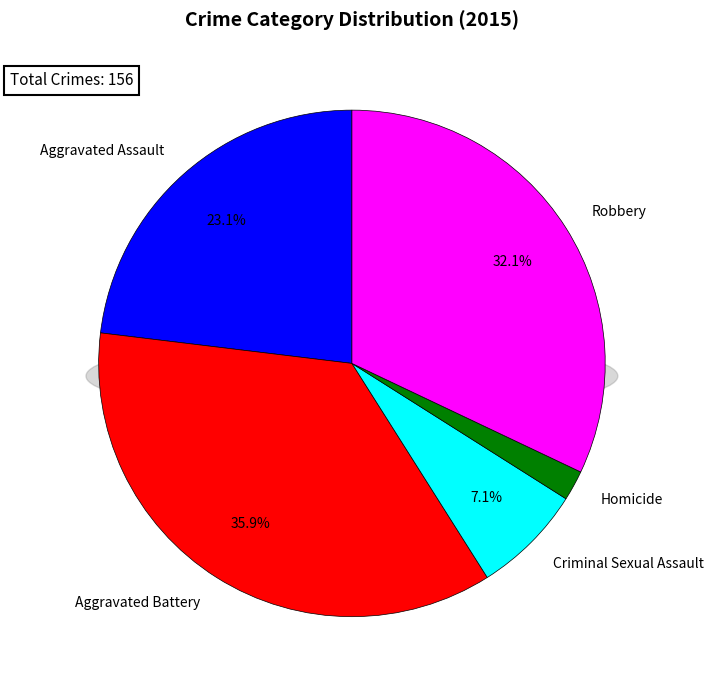

How many slices are in this pie chart?

5